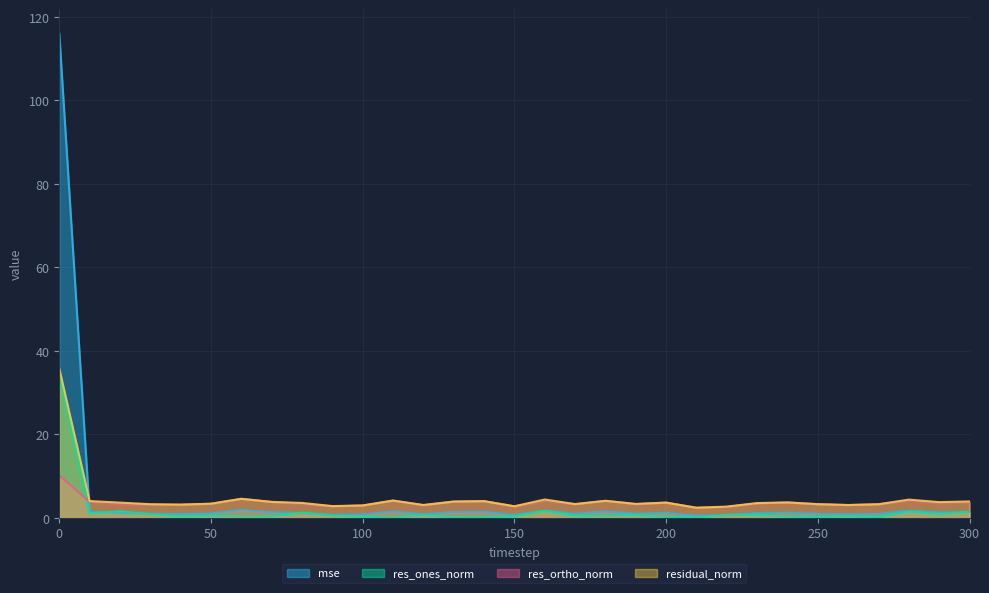

Read the residual_norm value at 100.

3.0